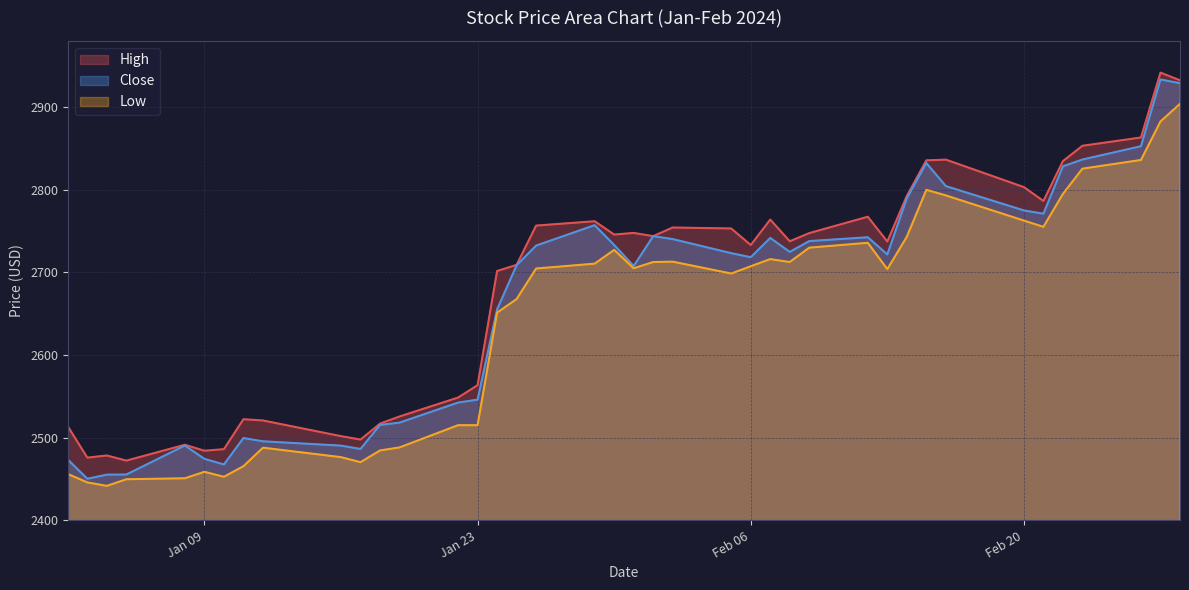

Is it true that High equals 1051.2 at 2024-02-13?

False